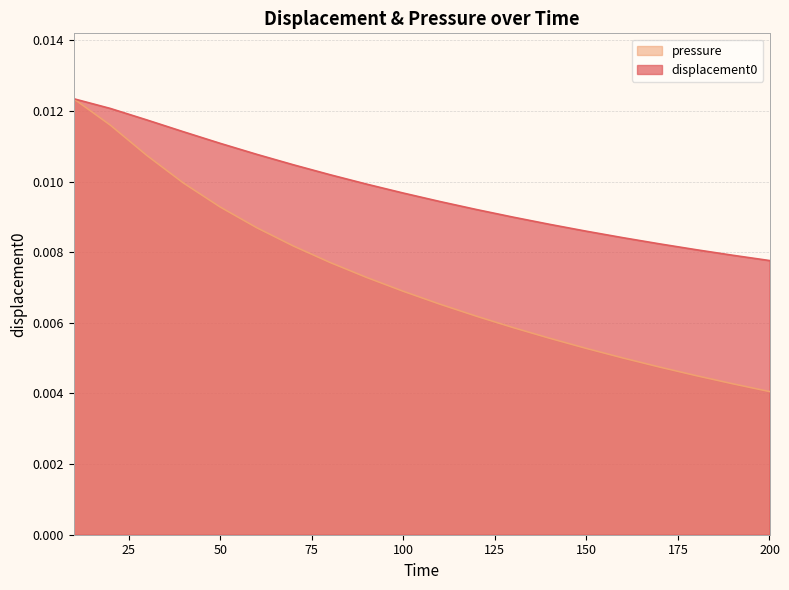

Which has a higher value, 200 or 10?

10